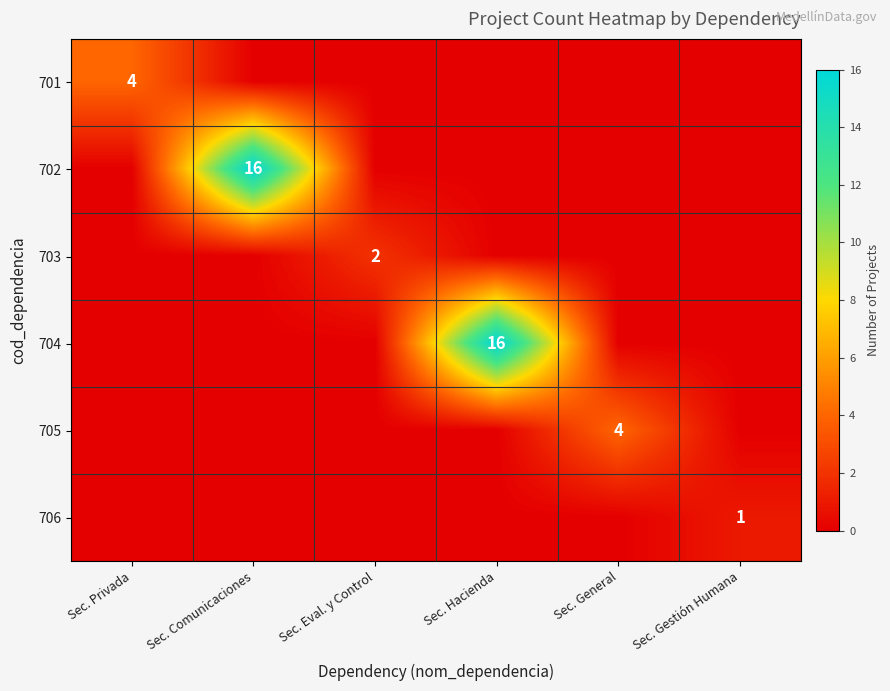

Is the value of 706 at Sec. Gestión Humana greater than the value of 703 at Sec. Eval. y Control?

No